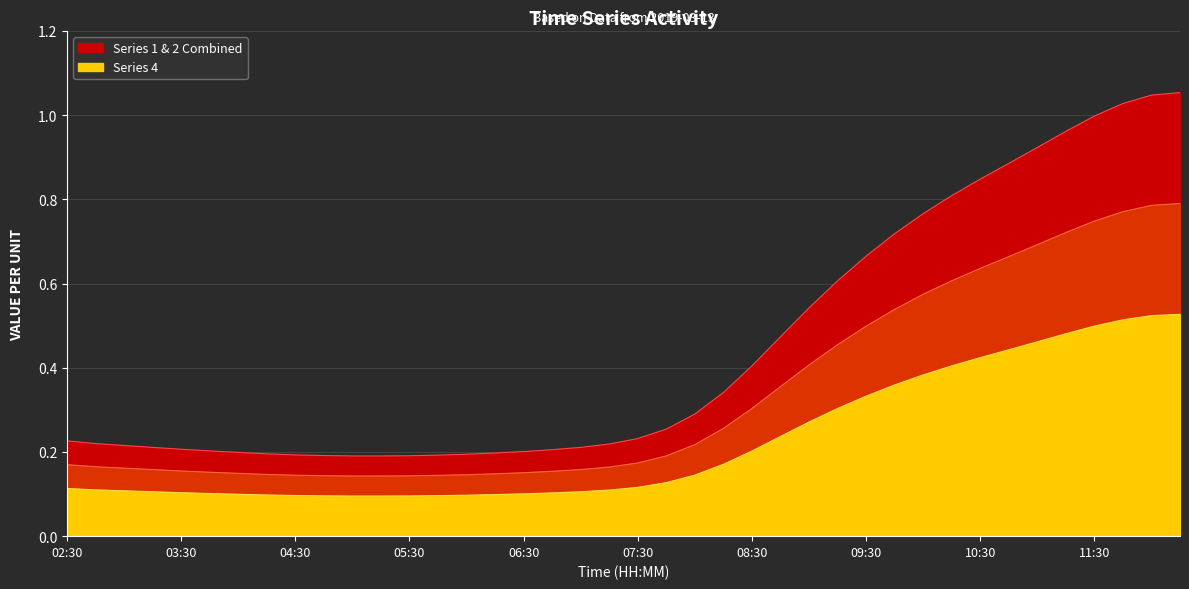

What is the difference between the highest and lowest values at 11:45?

0.5